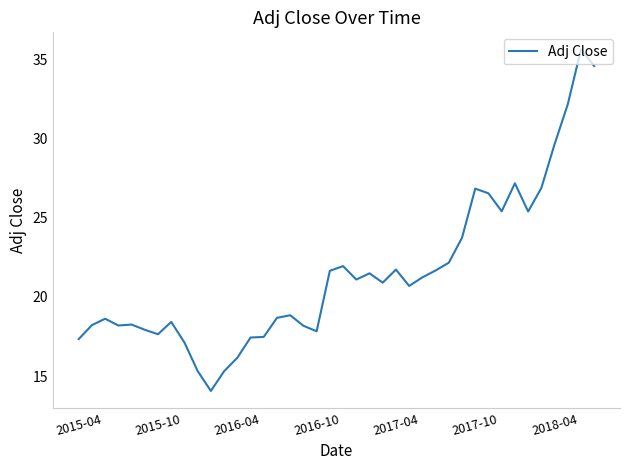

What is the greatest value displayed?

35.6